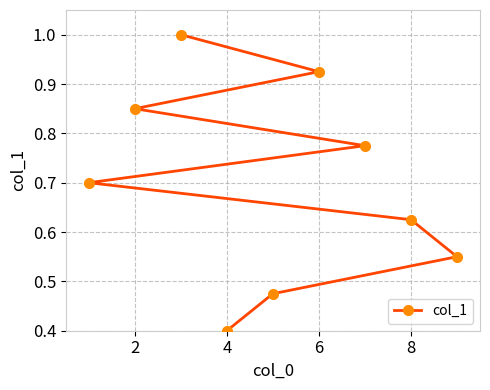

What is the maximum value shown in the chart?

1.0